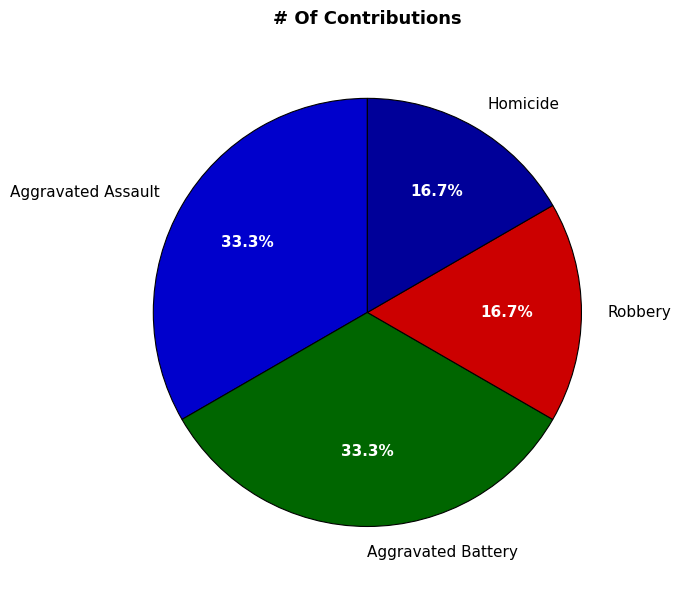

Is Aggravated Battery the majority of the pie?

No